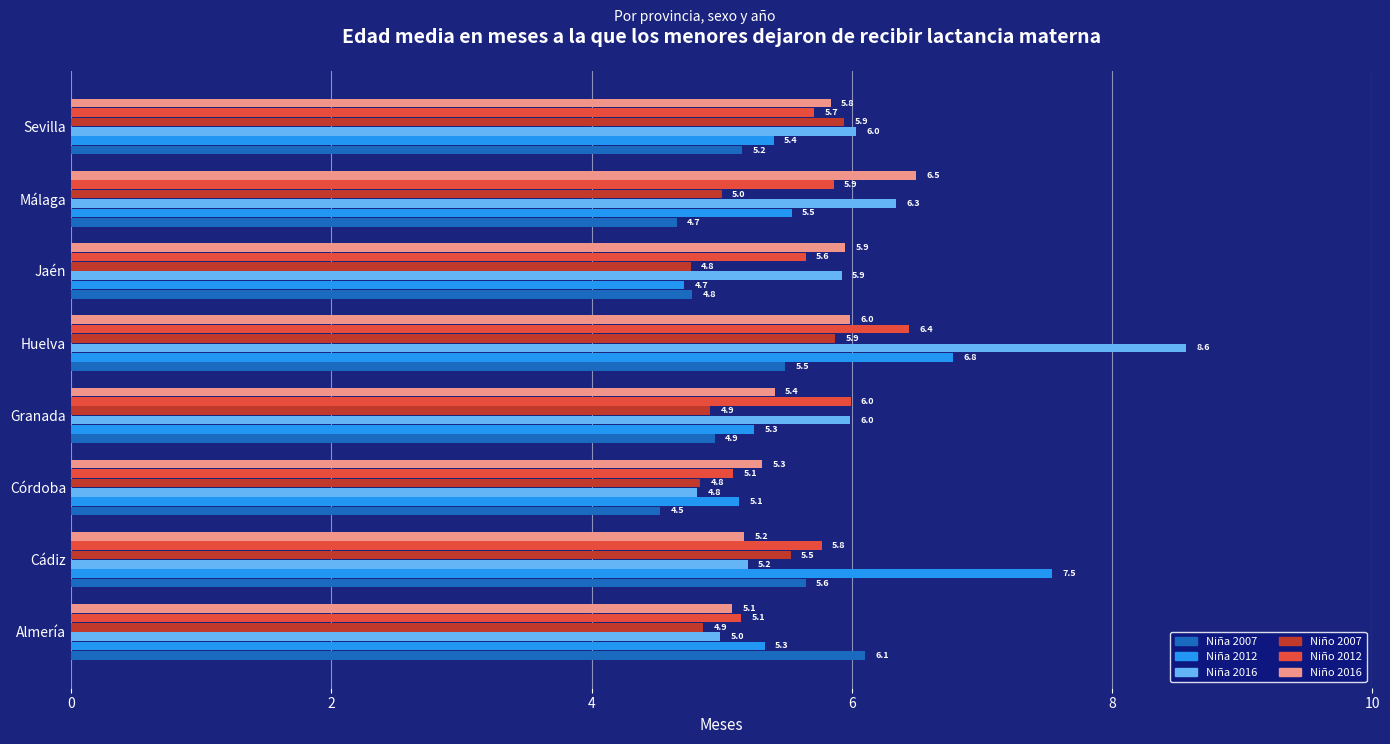

The value of Niño 2012 at Granada is 10.6. True or false?

False